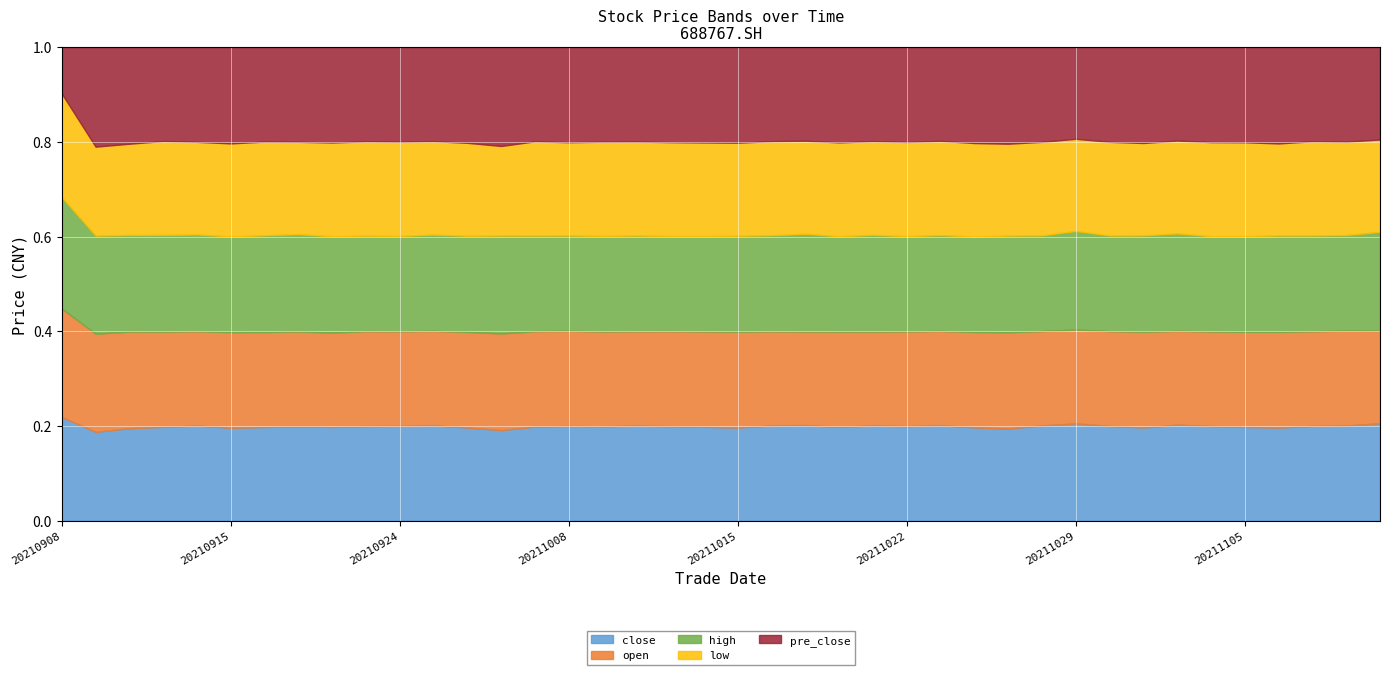

Which category has the highest value in the low series?

20210908